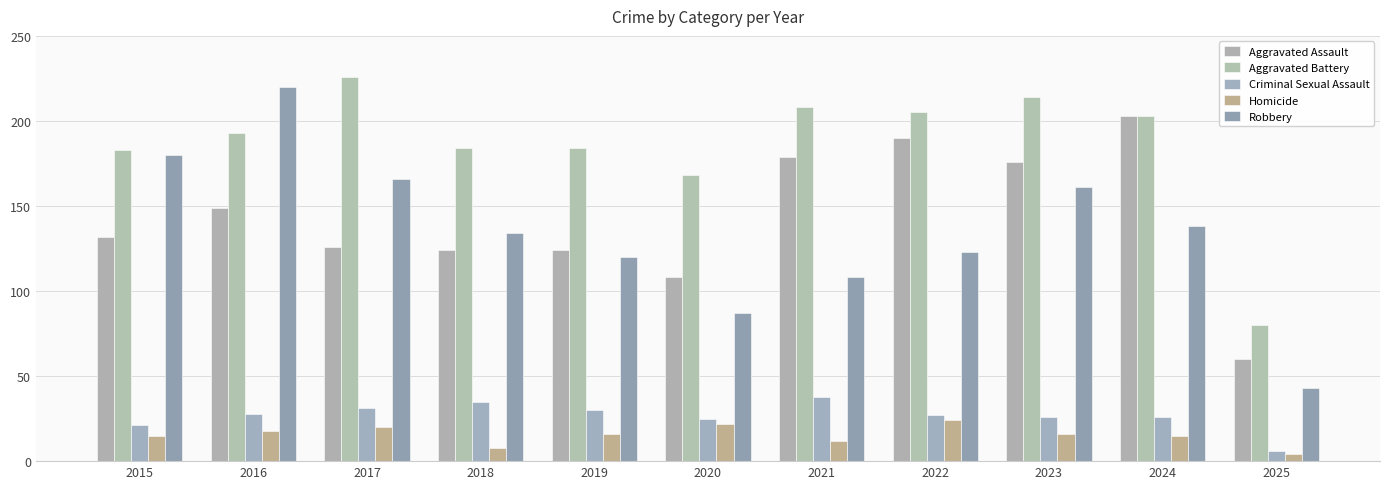

At which category is the sum across all series the highest?

2016